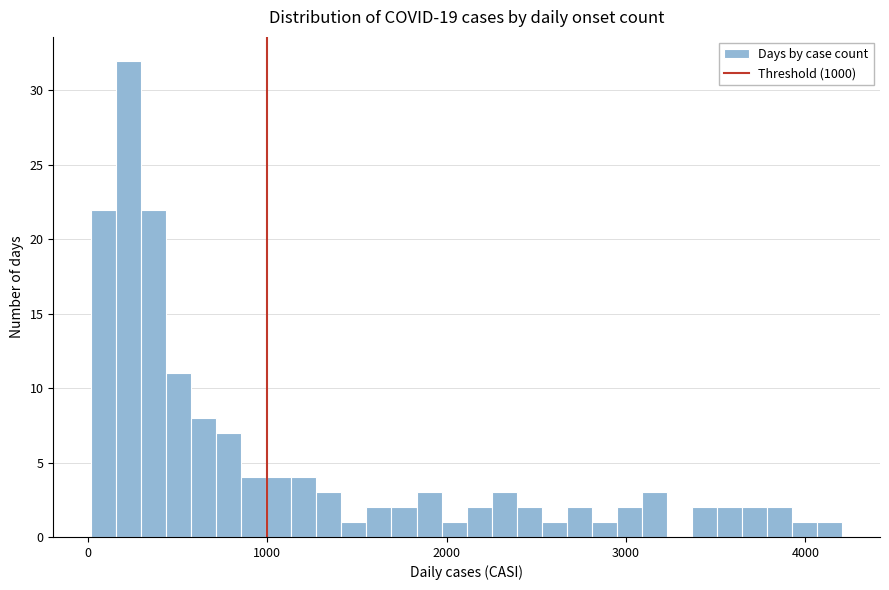

Read against the x-axis, roughly where is the centre of the tallest bar?

200